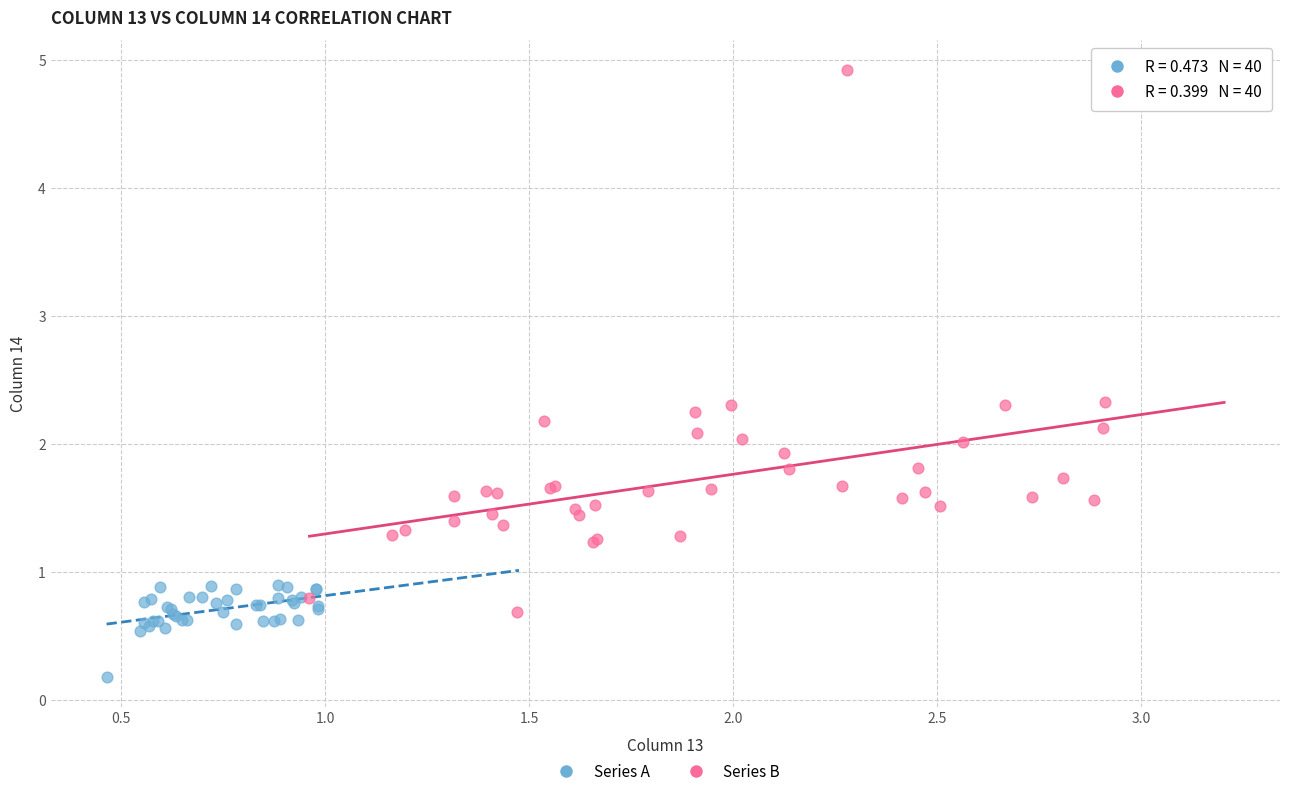

Which series reaches the maximum Y coordinate?

Series B